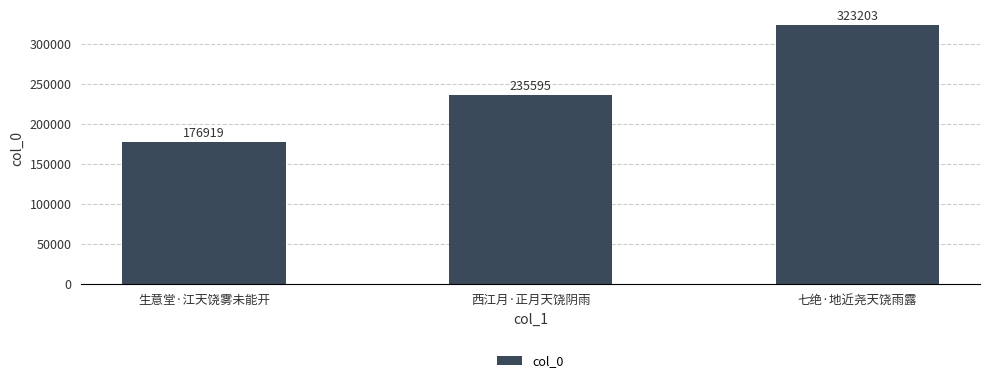

The value at 七绝·地近尧天饶雨露 is 323203. True or false?

True